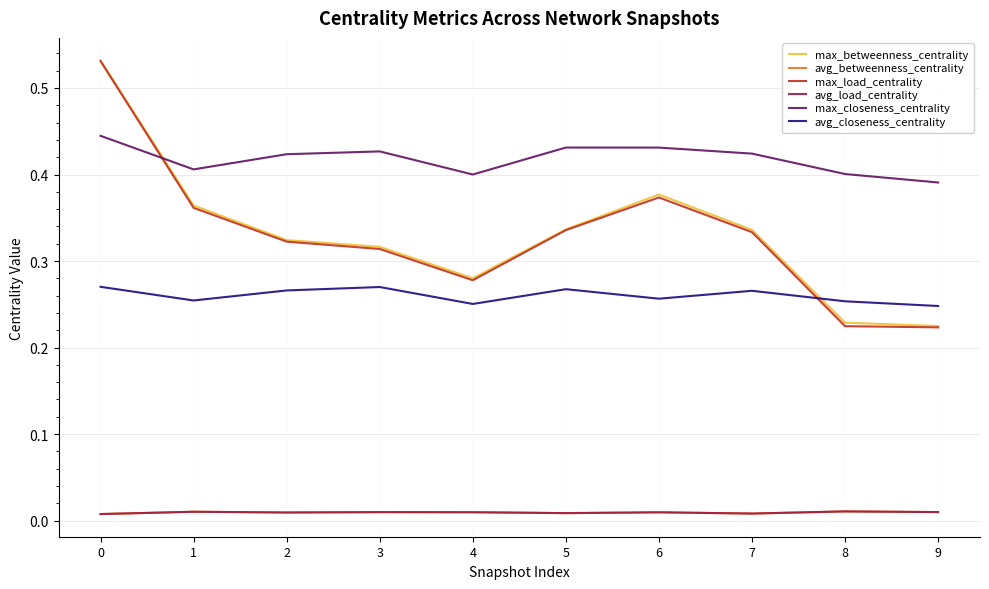

Reading left to right, list all the values displayed in this chart.

max_betweenness_centrality: 0.5	0.4	0.3	0.3	0.3	0.3	0.4	0.3	0.2	0.2
avg_betweenness_centrality: 0.0	0.0	0.0	0.0	0.0	0.0	0.0	0.0	0.0	0.0
max_load_centrality: 0.5	0.4	0.3	0.3	0.3	0.3	0.4	0.3	0.2	0.2
avg_load_centrality: 0.0	0.0	0.0	0.0	0.0	0.0	0.0	0.0	0.0	0.0
max_closeness_centrality: 0.4	0.4	0.4	0.4	0.4	0.4	0.4	0.4	0.4	0.4
avg_closeness_centrality: 0.3	0.3	0.3	0.3	0.3	0.3	0.3	0.3	0.3	0.2